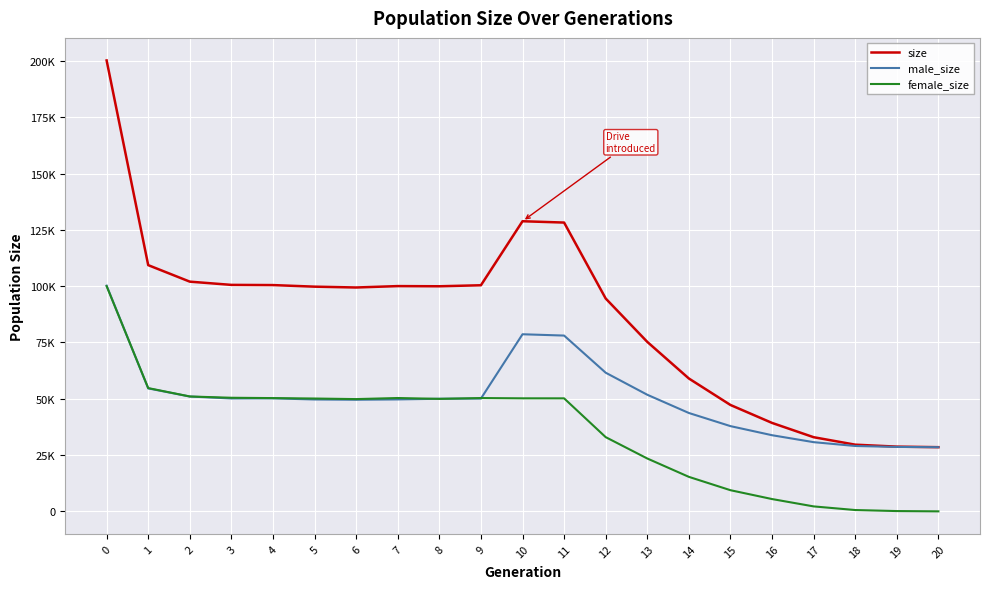

Is the value of female_size at 17 greater than the value of size at 3?

No